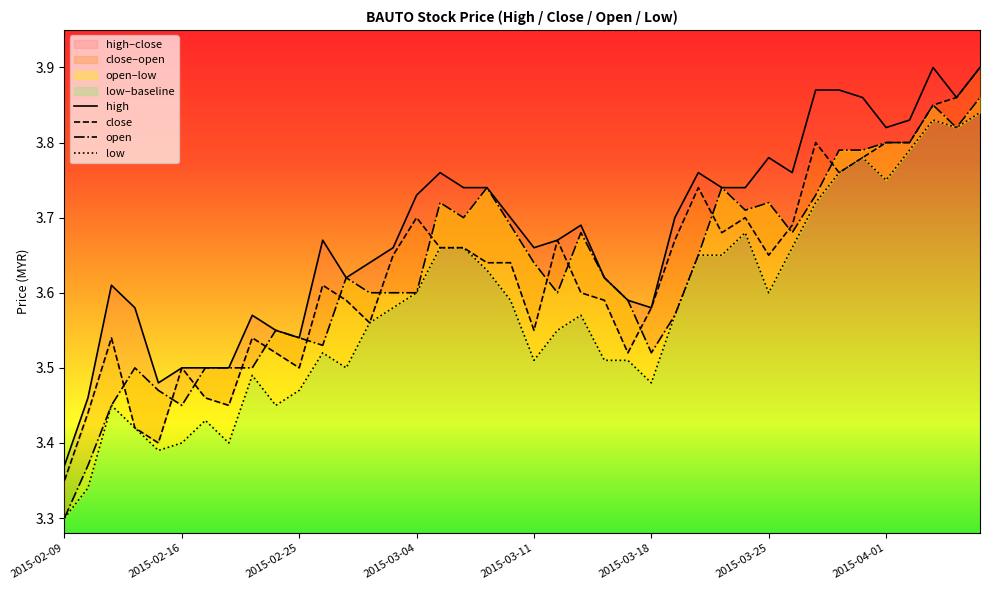

What position from the left is 2015-02-25?

3